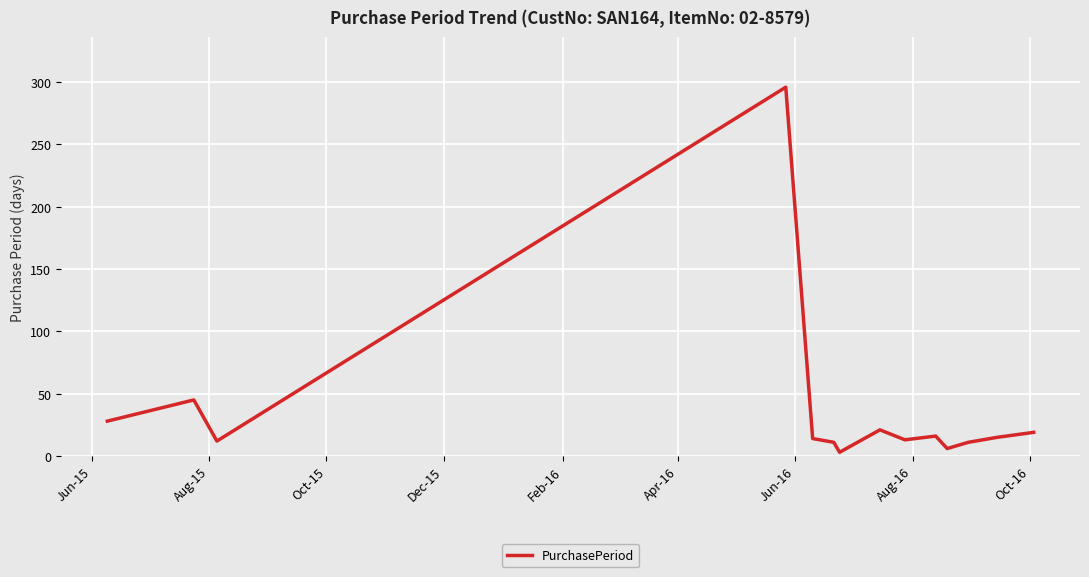

Does the chart have visible grid lines?

Yes